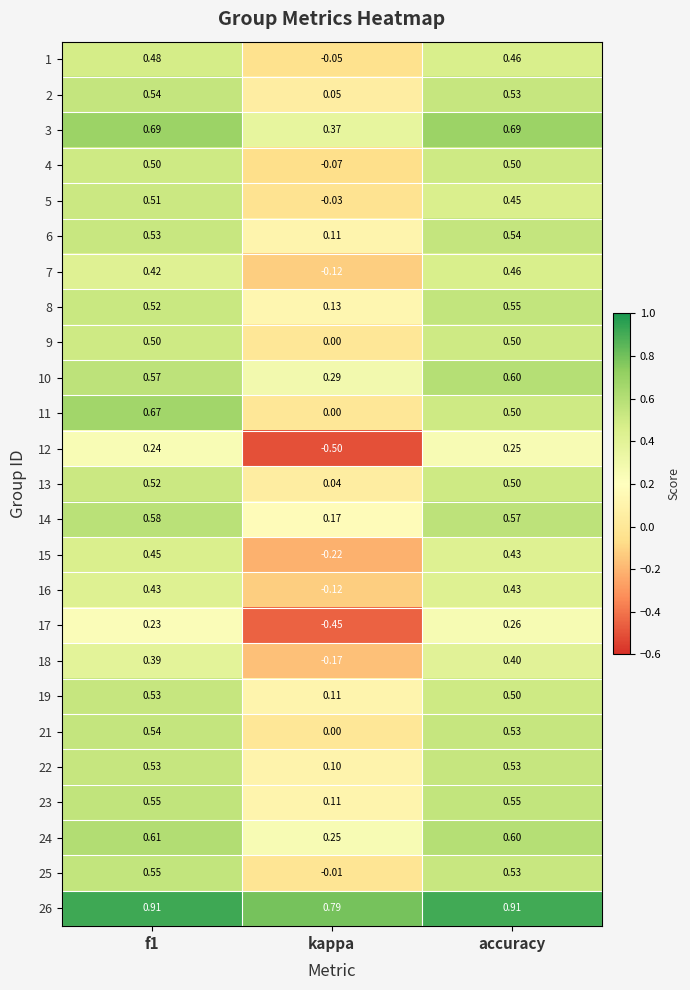

What is the minimum value shown in the chart?

-0.5